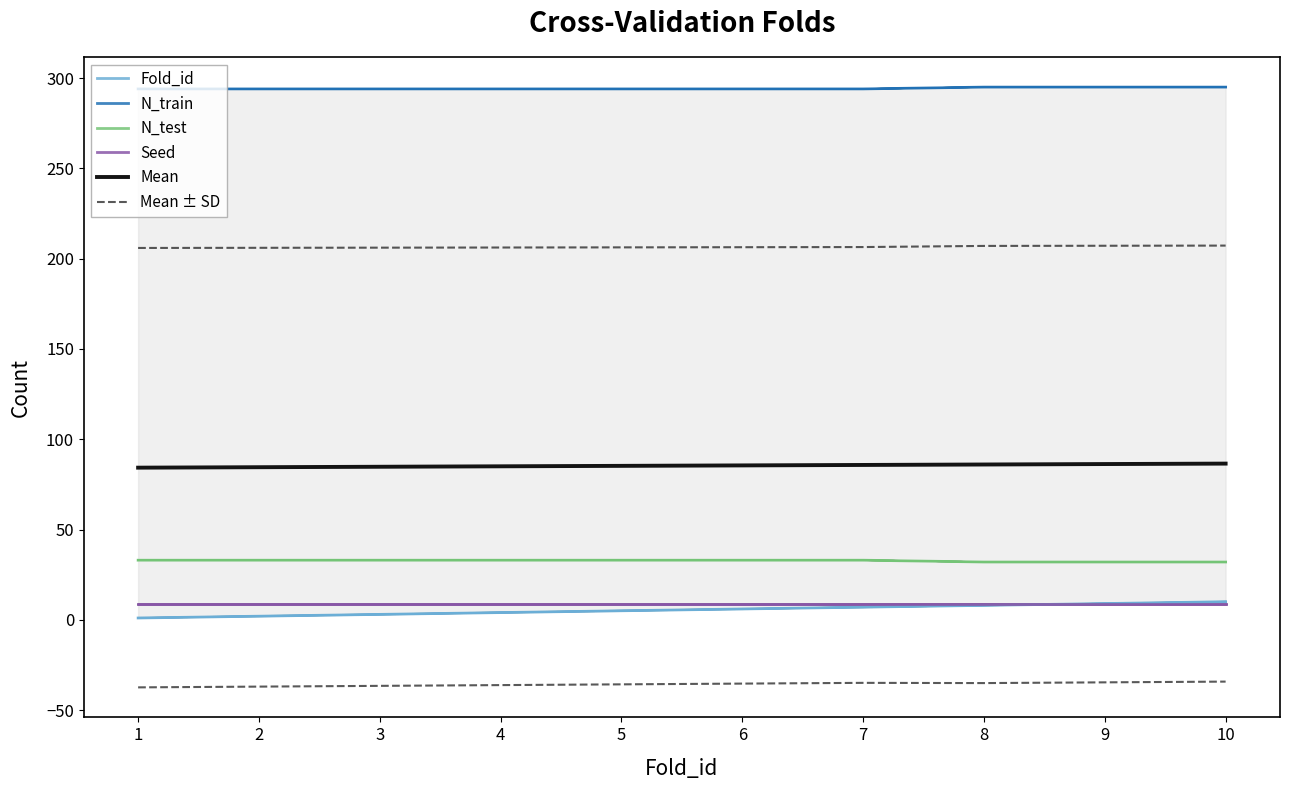

Which series has the largest range (max minus min)?

Fold_id